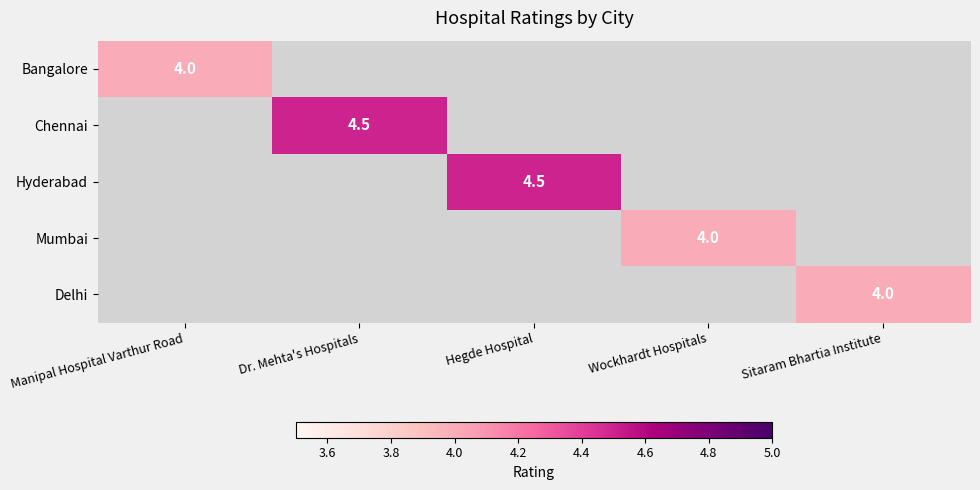

The value of Bangalore at Manipal Hospital Varthur Road is 6.1. True or false?

False